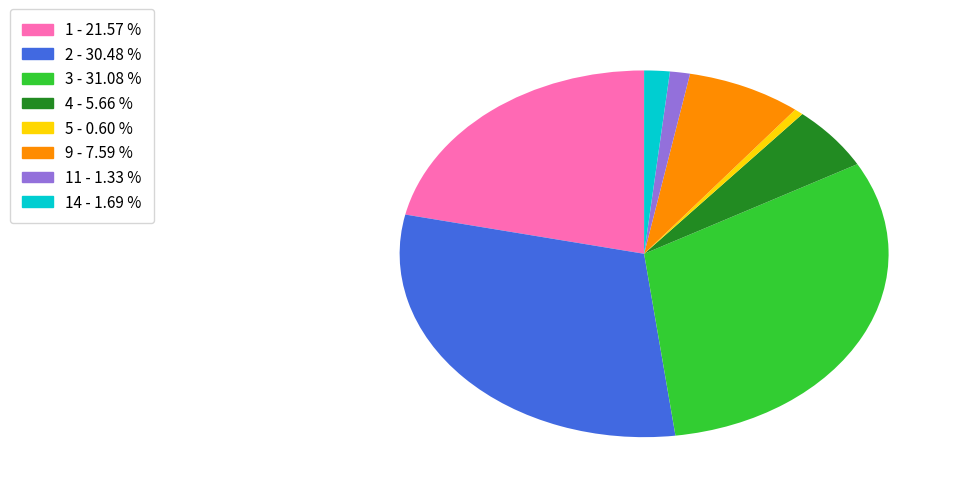

Is there a majority slice in this chart?

No